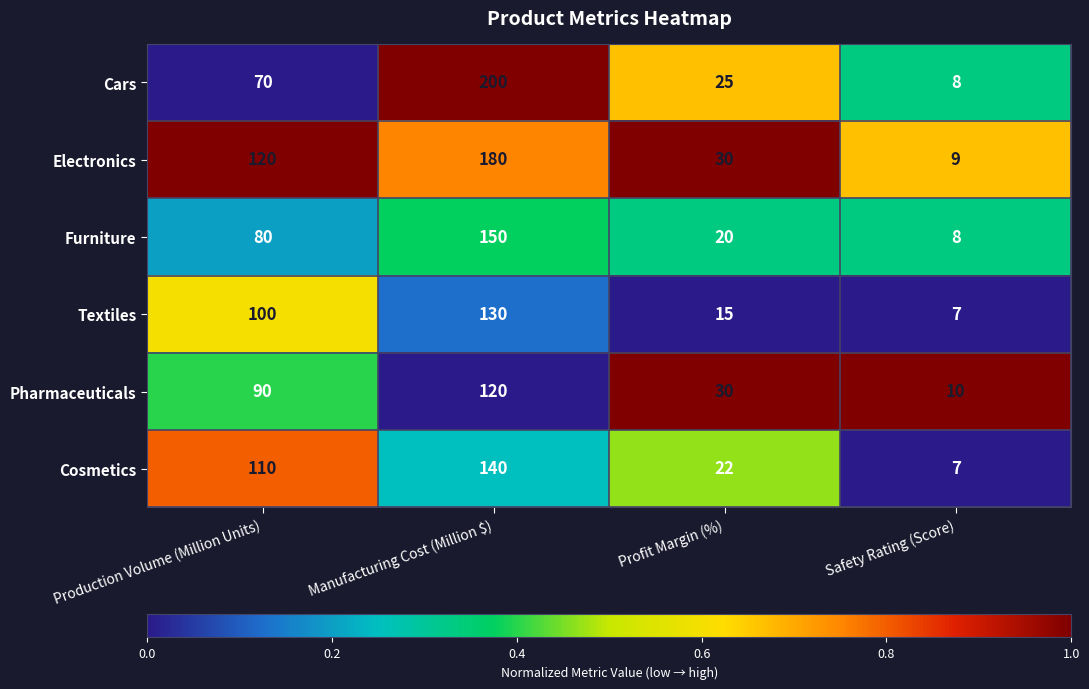

Rank the categories by Cars value from lowest to highest.

Safety Rating (Score), Profit Margin (%), Production Volume (Million Units), Manufacturing Cost (Million $)